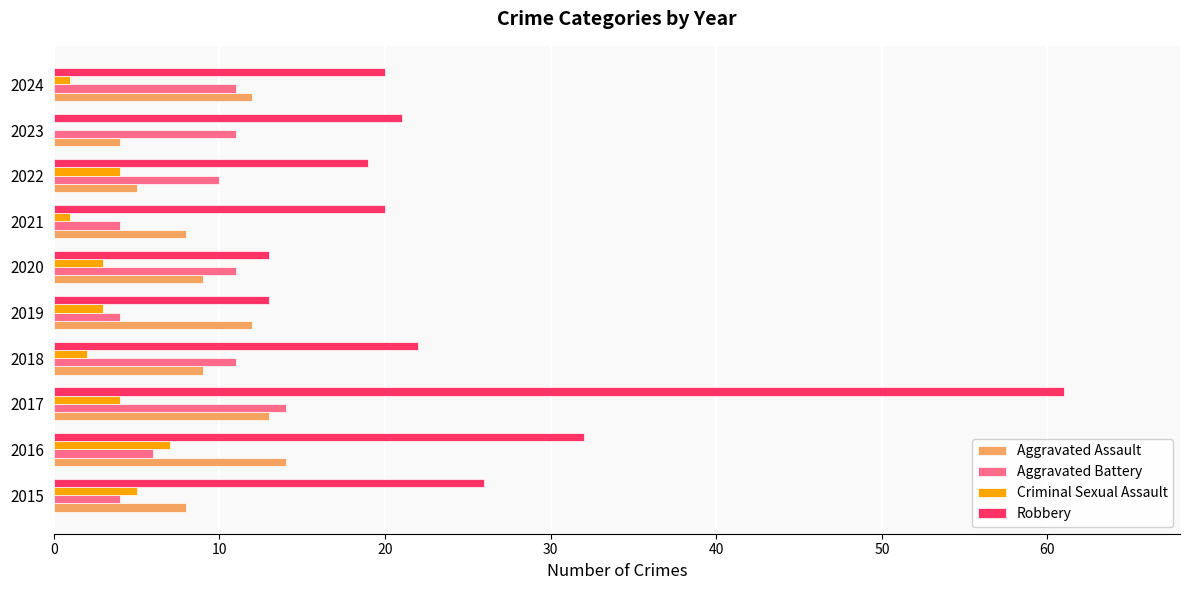

The Aggravated Battery series shows 11 at 2024. True or false?

True